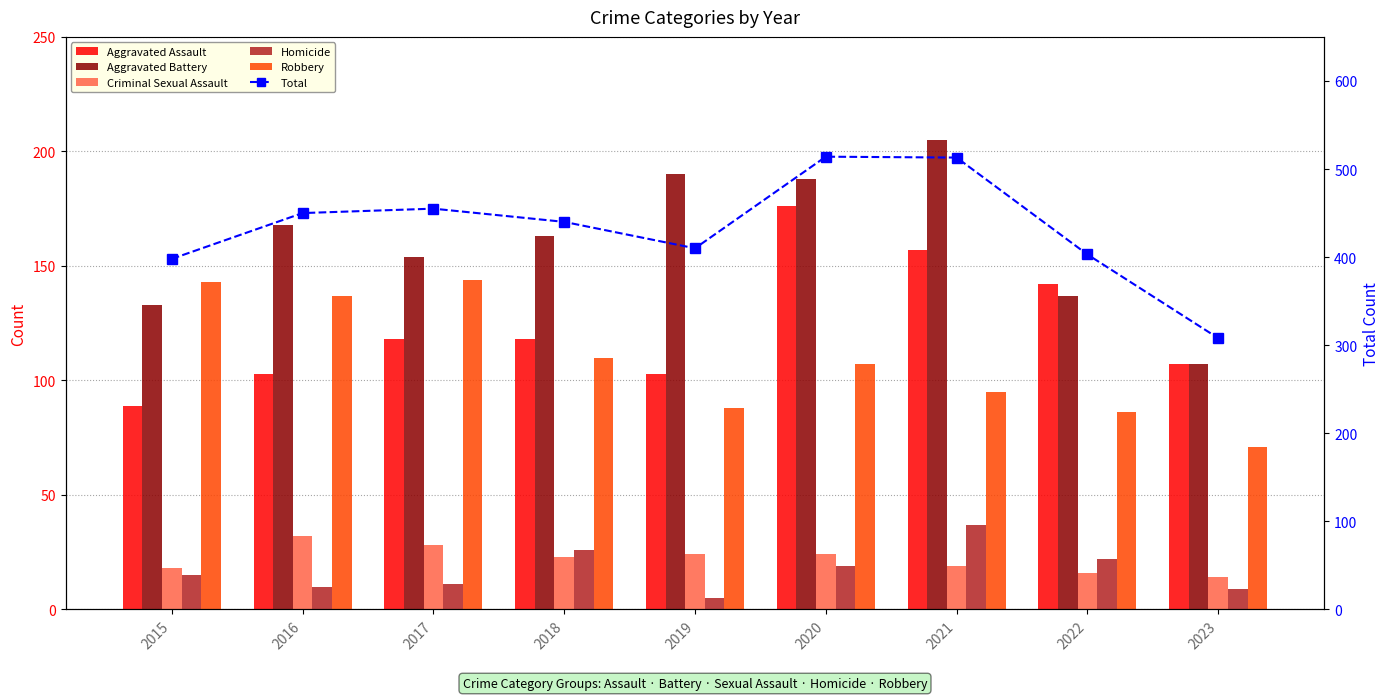

Reading left to right, list all the values displayed in this chart.

Aggravated Assault: 89	103	118	118	103	176	157	142	107
Aggravated Battery: 133	168	154	163	190	188	205	137	107
Criminal Sexual Assault: 18	32	28	23	24	24	19	16	14
Homicide: 15	10	11	26	5	19	37	22	9
Robbery: 143	137	144	110	88	107	95	86	71
Total: 398	450	455	440	410	514	513	403	308